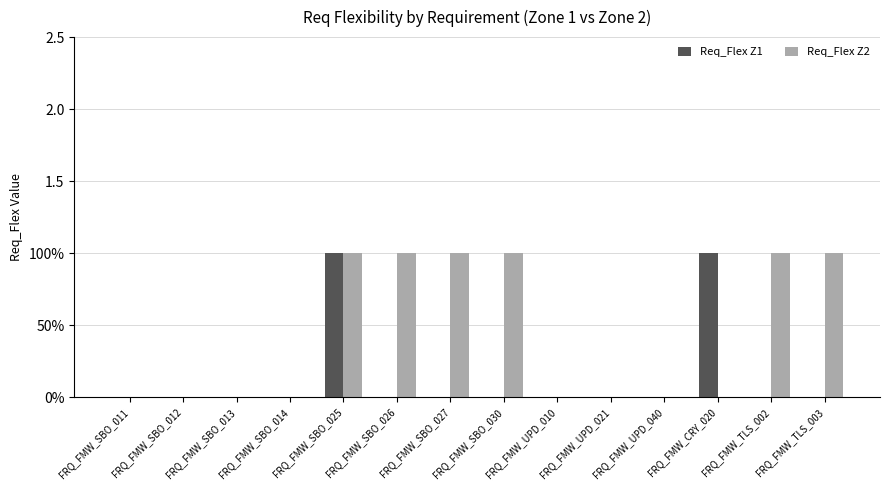

What are all the series names shown in the legend?

Req_Flex Z1, Req_Flex Z2